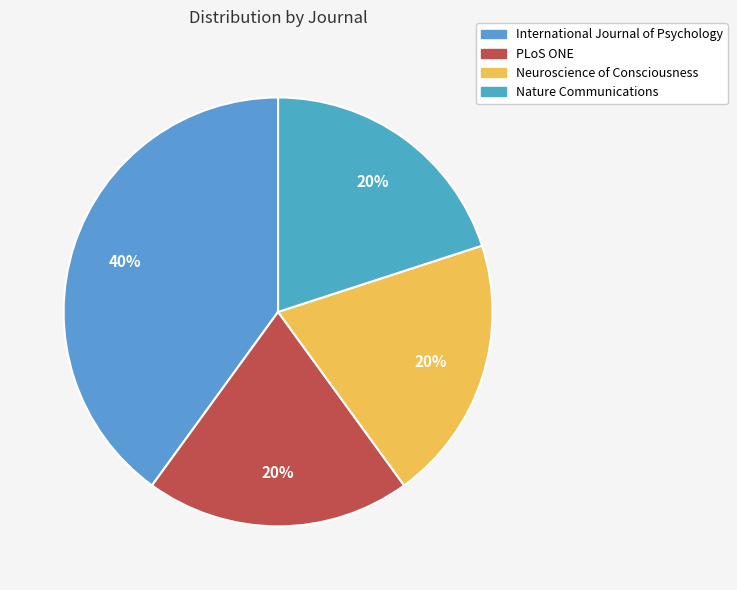

Is there a majority slice in this chart?

No